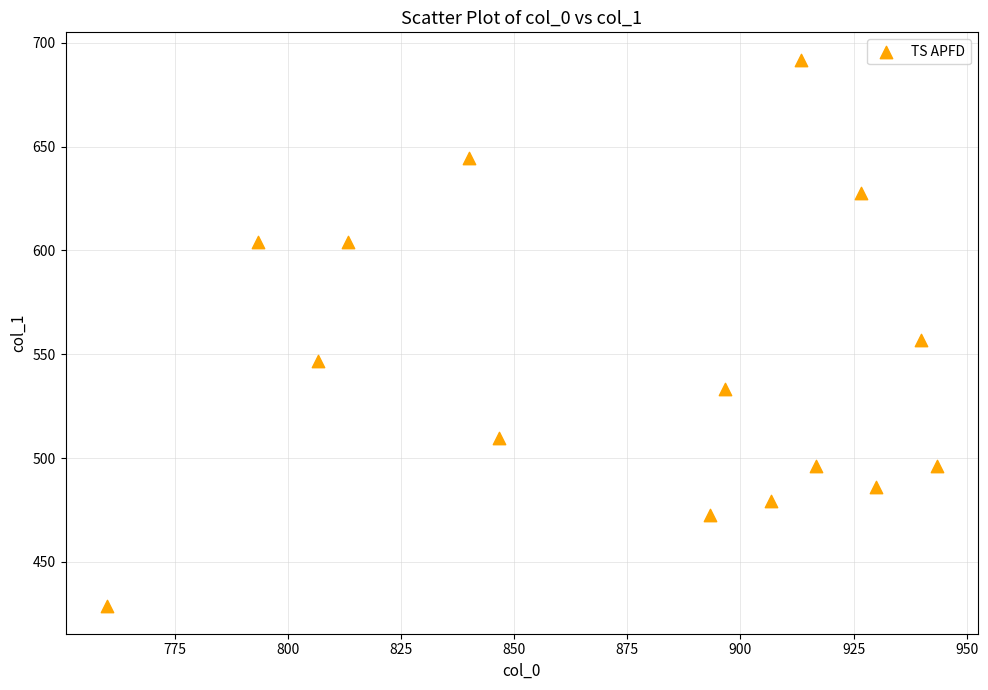

What is the range of X values (max minus min)?

183.3